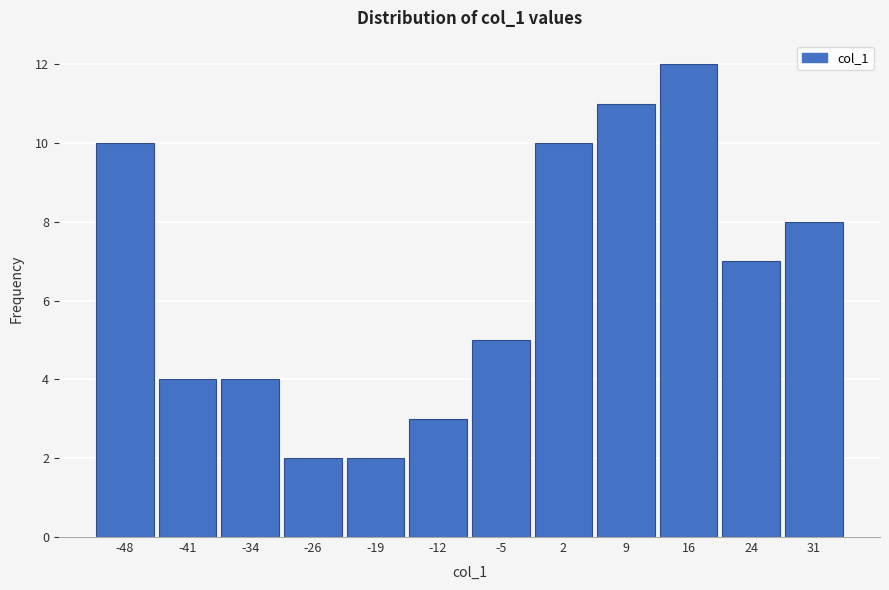

Reading left to right, what are all the values shown in this chart?

-48=10	-41=4	-34=4	-26=2	-19=2	-12=3	-5=5	2=10	9=11	16=12	24=7	31=8